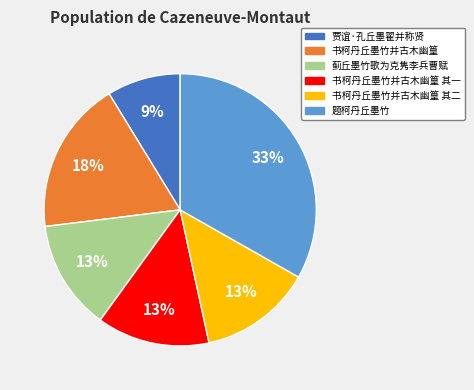

The 书柯丹丘墨竹并古木幽篁 其二 slice represents 13% of the pie. True or false?

True